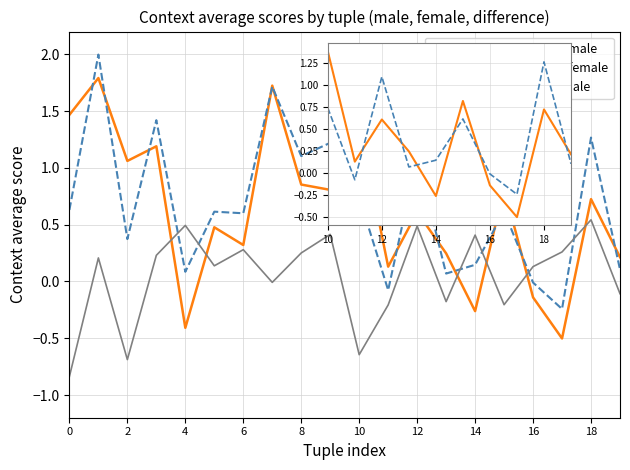

Which series has the widest spread of values?

context_average_male